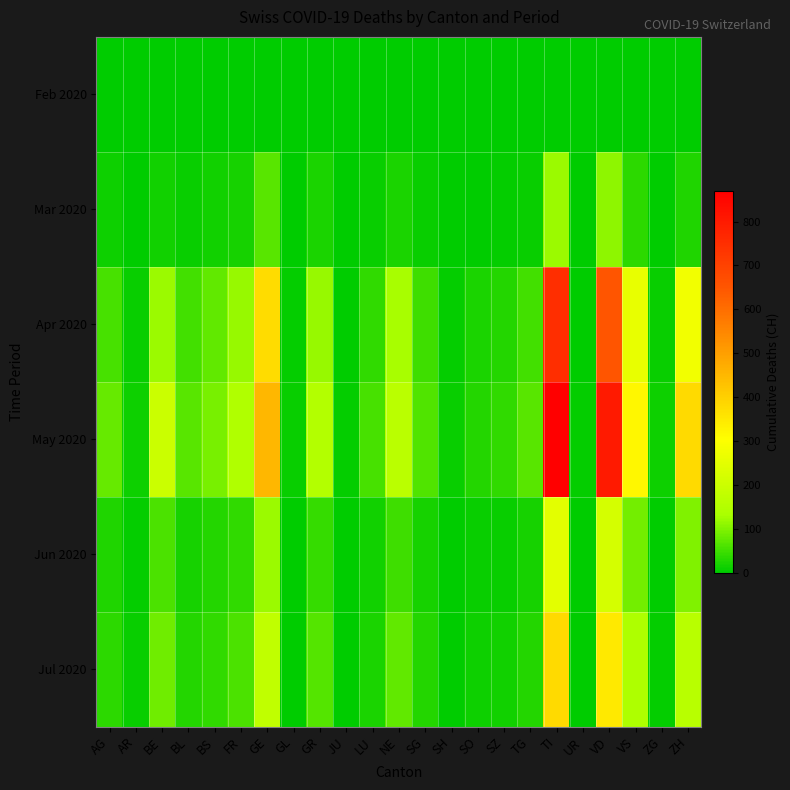

Reading left to right, what are all the values shown in this chart?

Feb 2020: AG=0	AR=0	BE=0	BL=0	BS=0	FR=0	GE=0	GL=0	GR=0	JU=0	LU=0	NE=0	SG=0	SH=0	SO=0	SZ=0	TG=0	TI=0	UR=0	VD=0	VS=0	ZG=0	ZH=0
Mar 2020: AG=11	AR=2	BE=16	BL=10	BS=16	FR=20	GE=68	GL=2	GR=23	JU=0	LU=7	NE=22	SG=7	SH=1	SO=2	SZ=4	TG=7	TI=120	UR=0	VD=110	VS=37	ZG=1	ZH=27
Apr 2020: AG=57	AR=8	BE=120	BL=52	BS=78	FR=116	GE=375	GL=6	GR=118	JU=3	LU=40	NE=130	SG=48	SH=6	SO=22	SZ=29	TG=52	TI=750	UR=3	VD=650	VS=260	ZG=9	ZH=280
May 2020: AG=80	AR=12	BE=200	BL=68	BS=95	FR=145	GE=450	GL=8	GR=150	JU=5	LU=55	NE=165	SG=62	SH=8	SO=30	SZ=38	TG=68	TI=870	UR=4	VD=800	VS=320	ZG=12	ZH=380
Jun 2020: AG=25	AR=5	BE=60	BL=20	BS=28	FR=40	GE=120	GL=2	GR=42	JU=1	LU=15	NE=50	SG=18	SH=2	SO=8	SZ=10	TG=18	TI=250	UR=1	VD=220	VS=90	ZG=3	ZH=100
Jul 2020: AG=35	AR=7	BE=85	BL=30	BS=40	FR=60	GE=180	GL=3	GR=65	JU=2	LU=22	NE=75	SG=28	SH=3	SO=12	SZ=15	TG=28	TI=380	UR=2	VD=350	VS=140	ZG=5	ZH=160